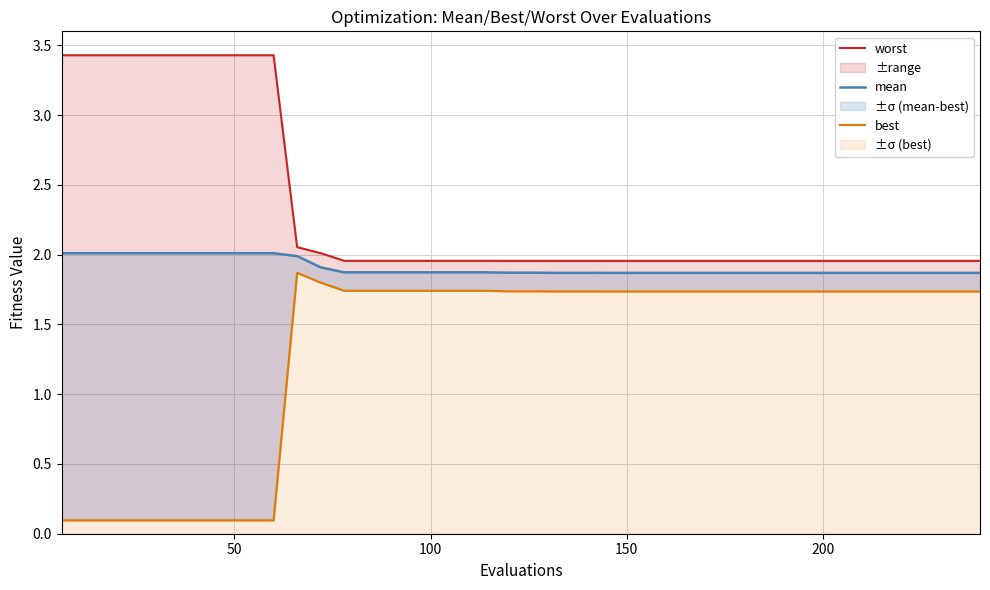

How many interior local peaks does the best series have?

1